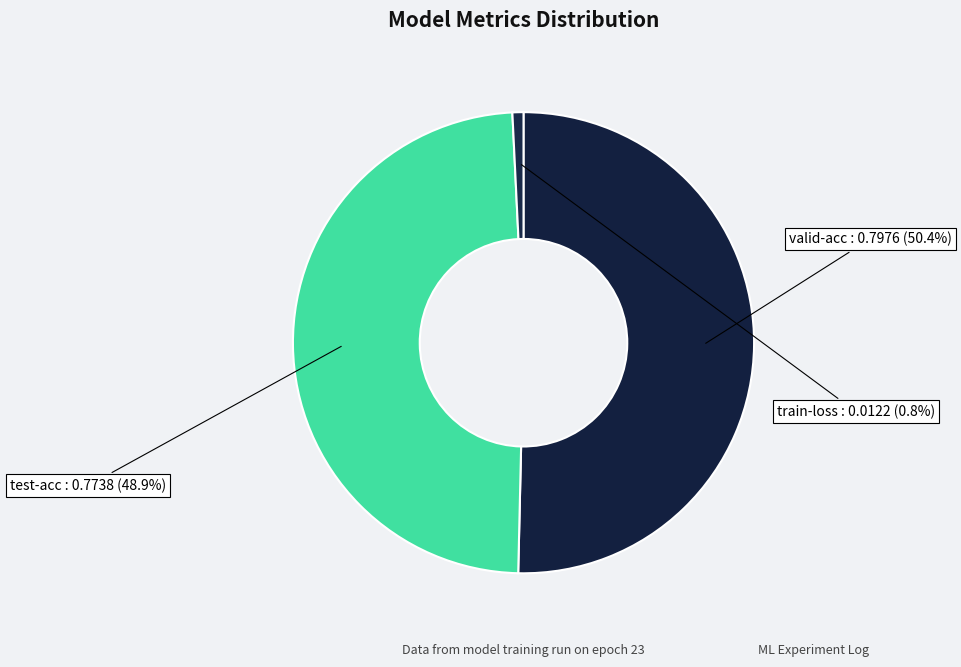

To the nearest percent, what portion does test-acc represent?

49%